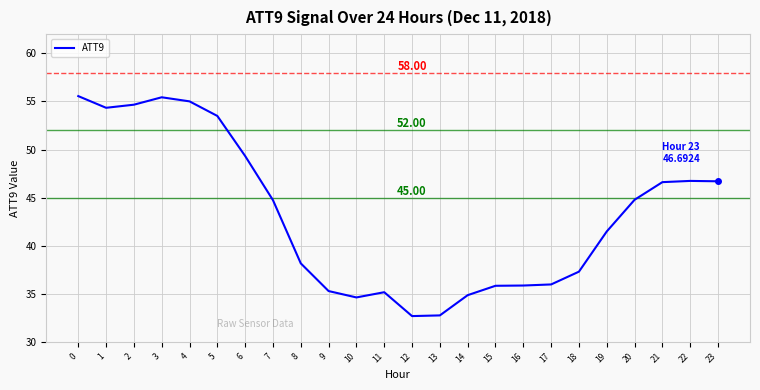

What is the change in value from 14 to 19?

+6.6